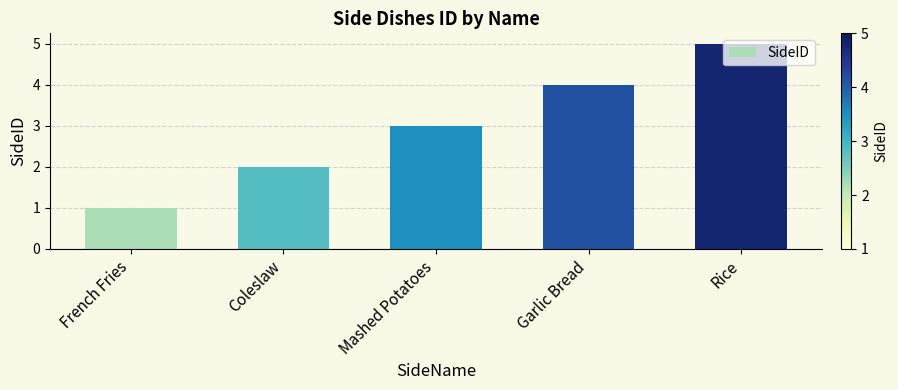

What is the value of the 3rd bar from the left?

3